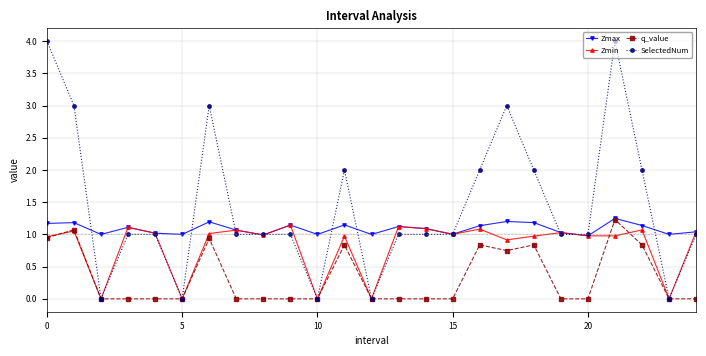

What is the value of the Zmax point at the 21st from the left?

1.0